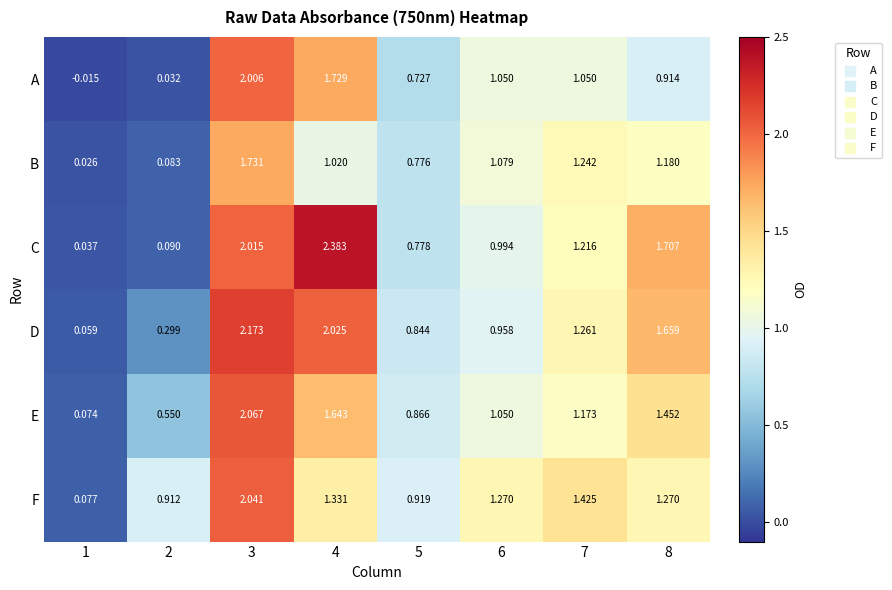

Rank the series by their maximum value, from highest to lowest.

C, D, E, F, A, B